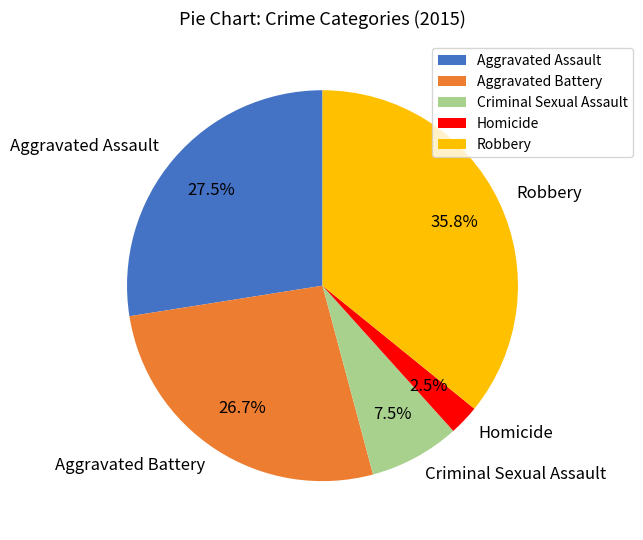

Does any single category account for the majority?

No